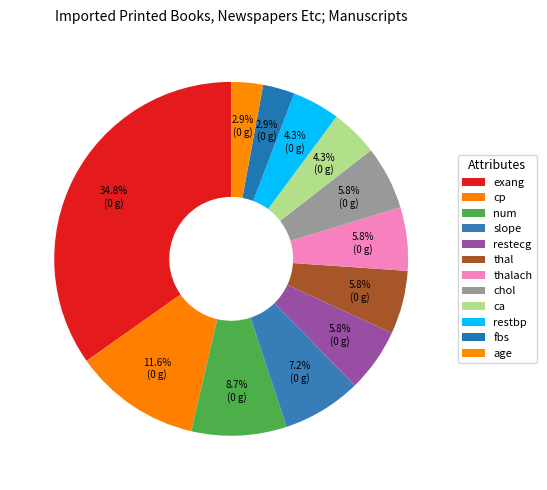

How many segments does this pie chart have?

12